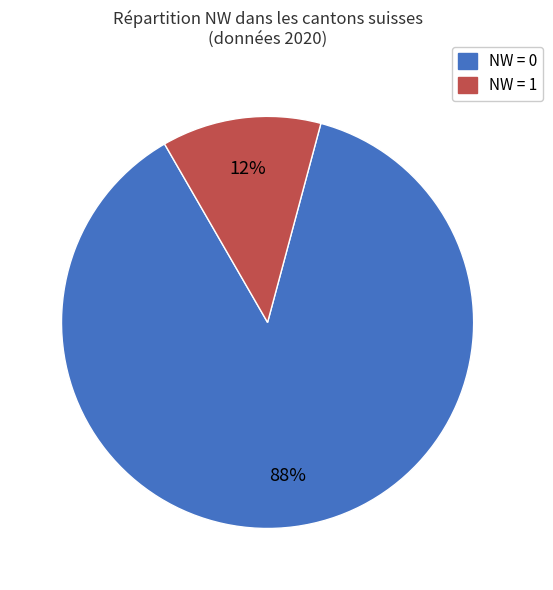

The NW = 1 slice represents 1% of the pie. True or false?

False